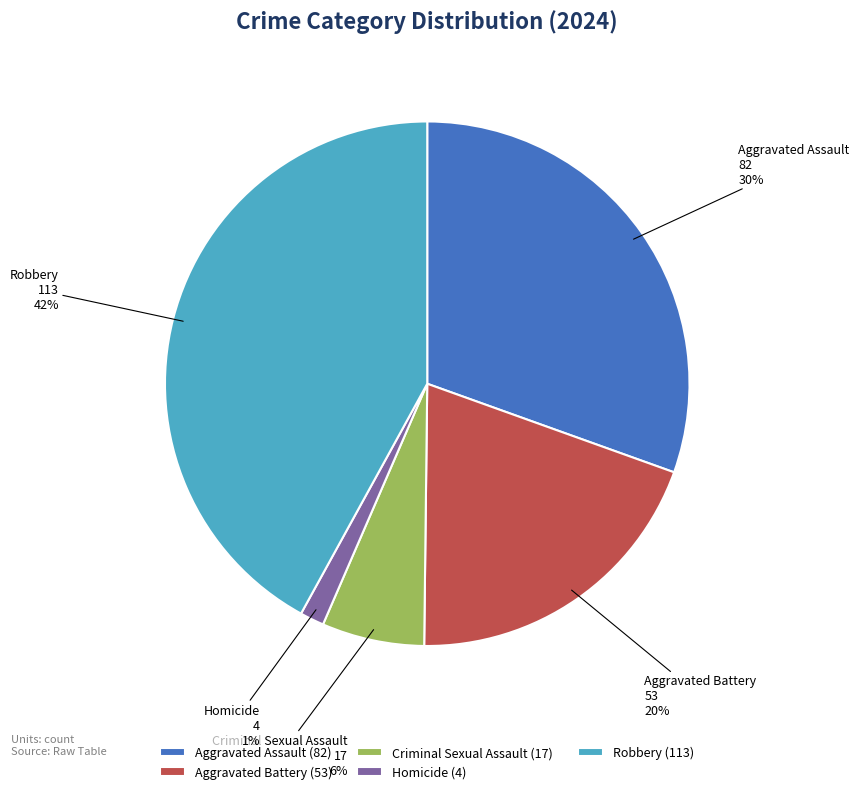

Is there any slice that represents more than half of the pie?

No